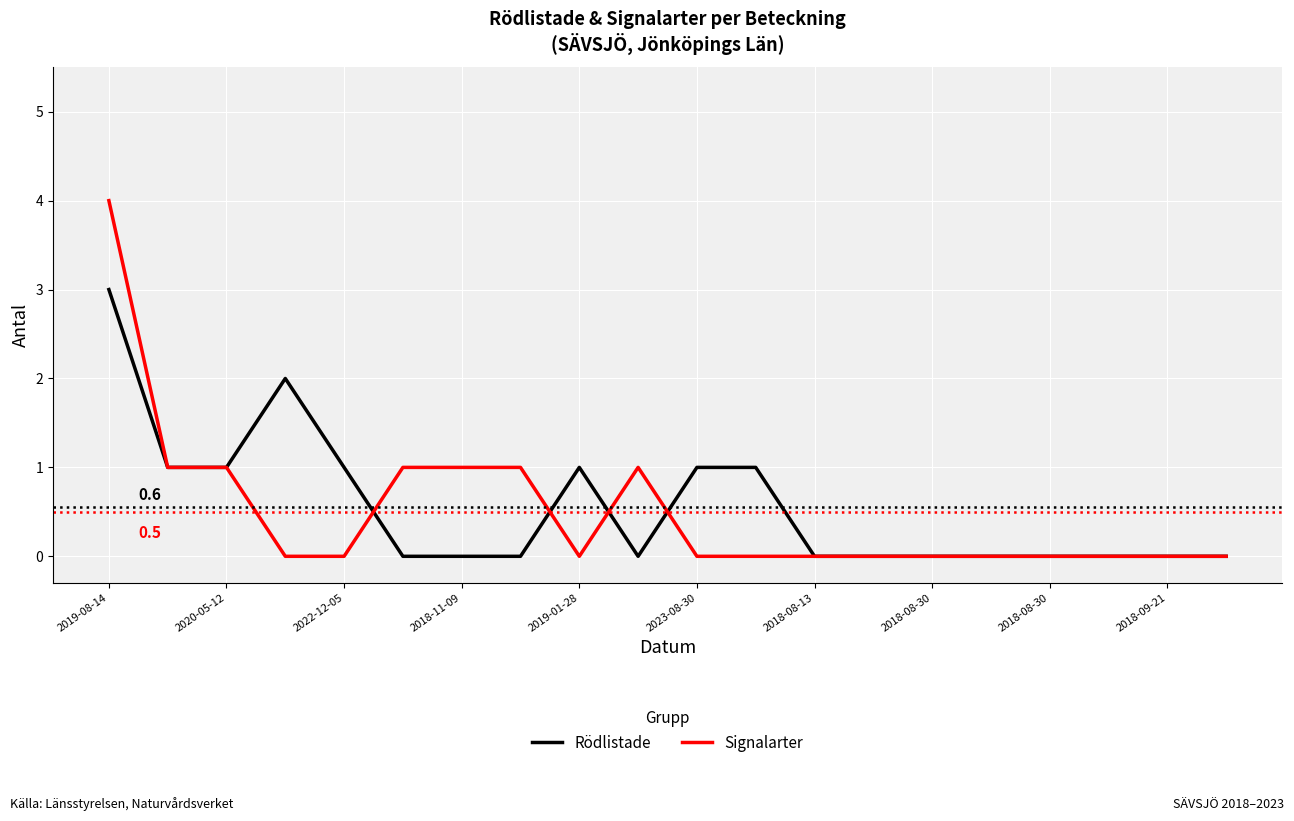

What is the greatest value displayed?

4